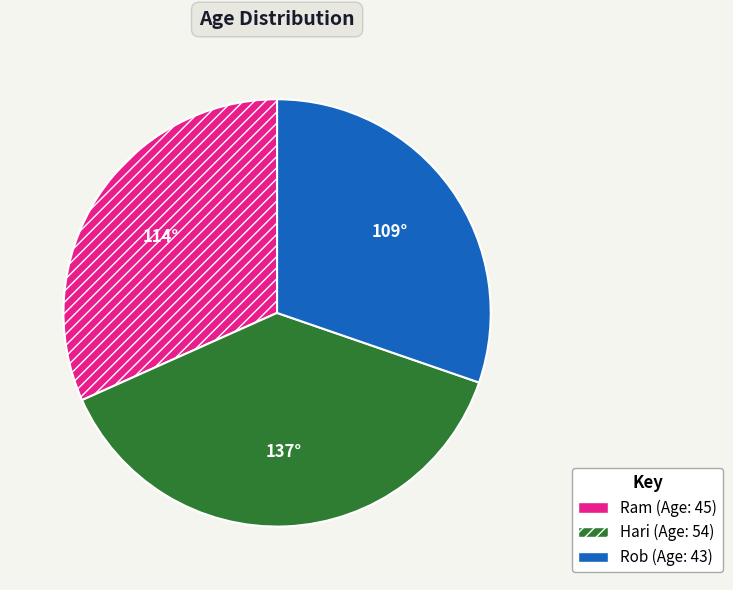

Rank the categories by value from highest to lowest.

Hari, Ram, Rob